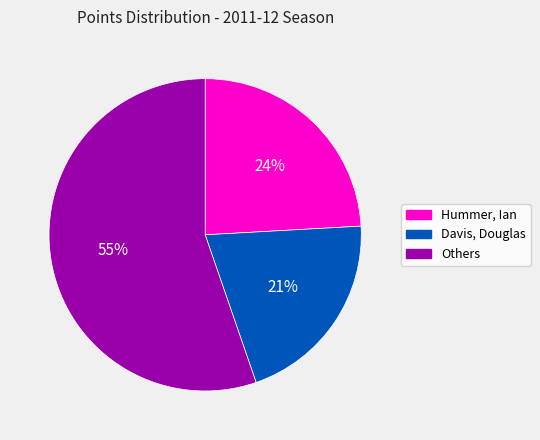

To the nearest percent, what is the average slice percentage?

33%